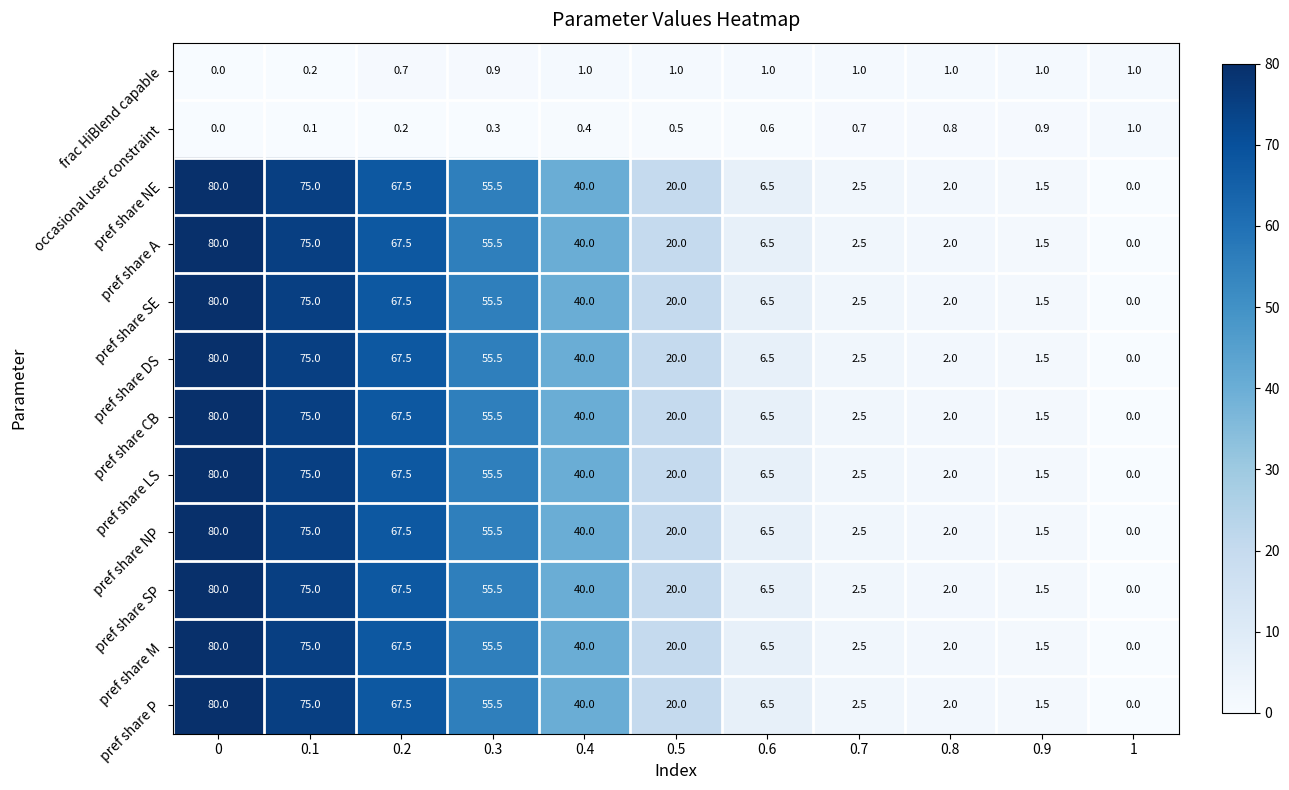

Count the number of categories in the chart.

11